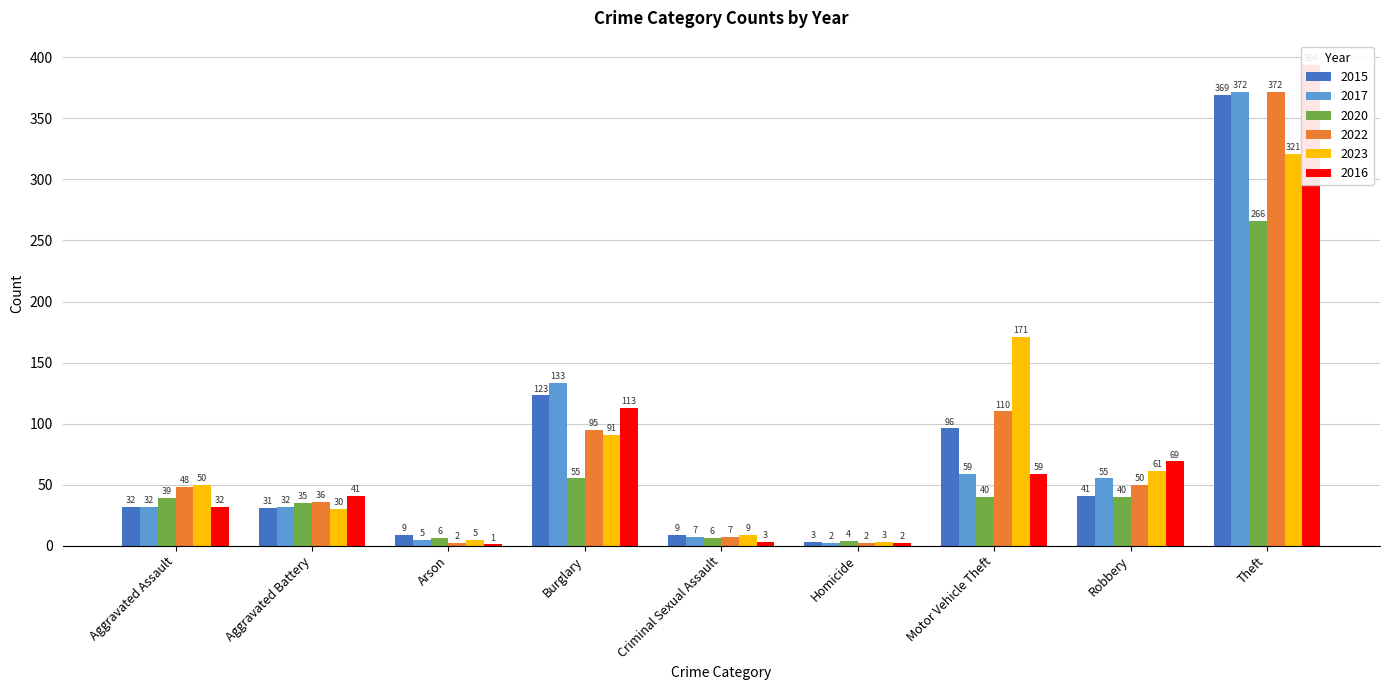

Which has a higher value, Theft or Arson?

Theft